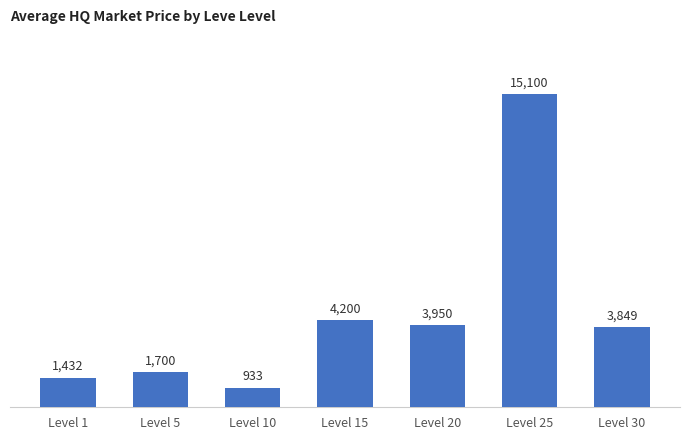

What is the average value?

4452.0